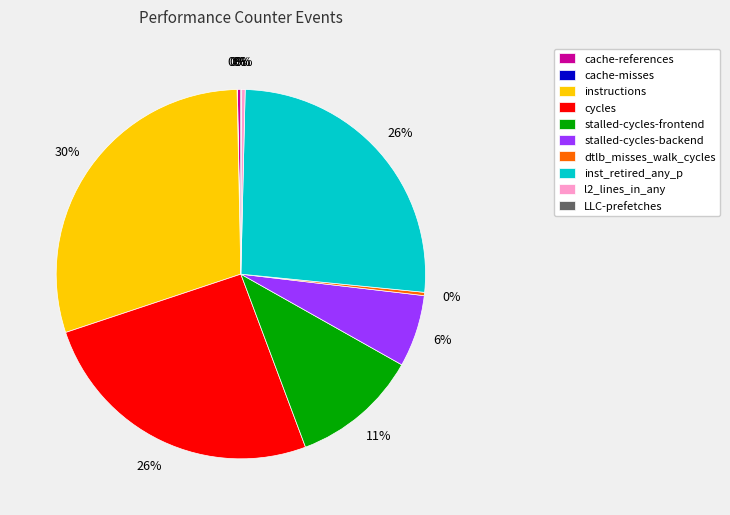

True or false: cycles accounts for 26% of the total.

True